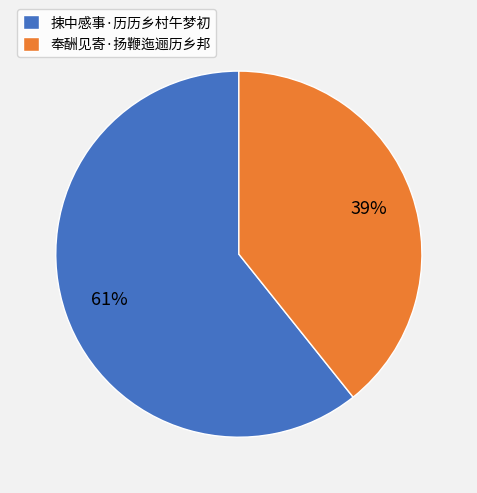

To the nearest percent, what is the average slice percentage?

50%